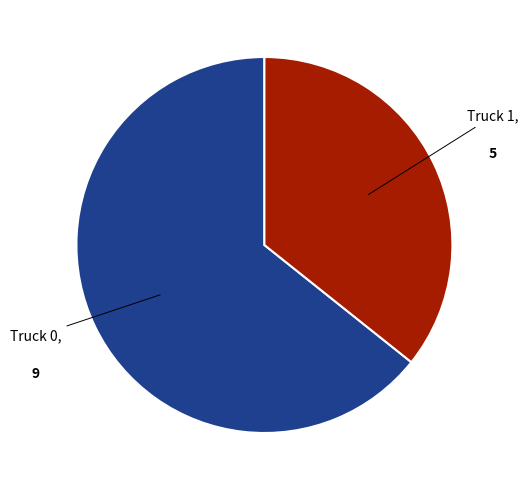

Does any single category account for the majority?

Yes